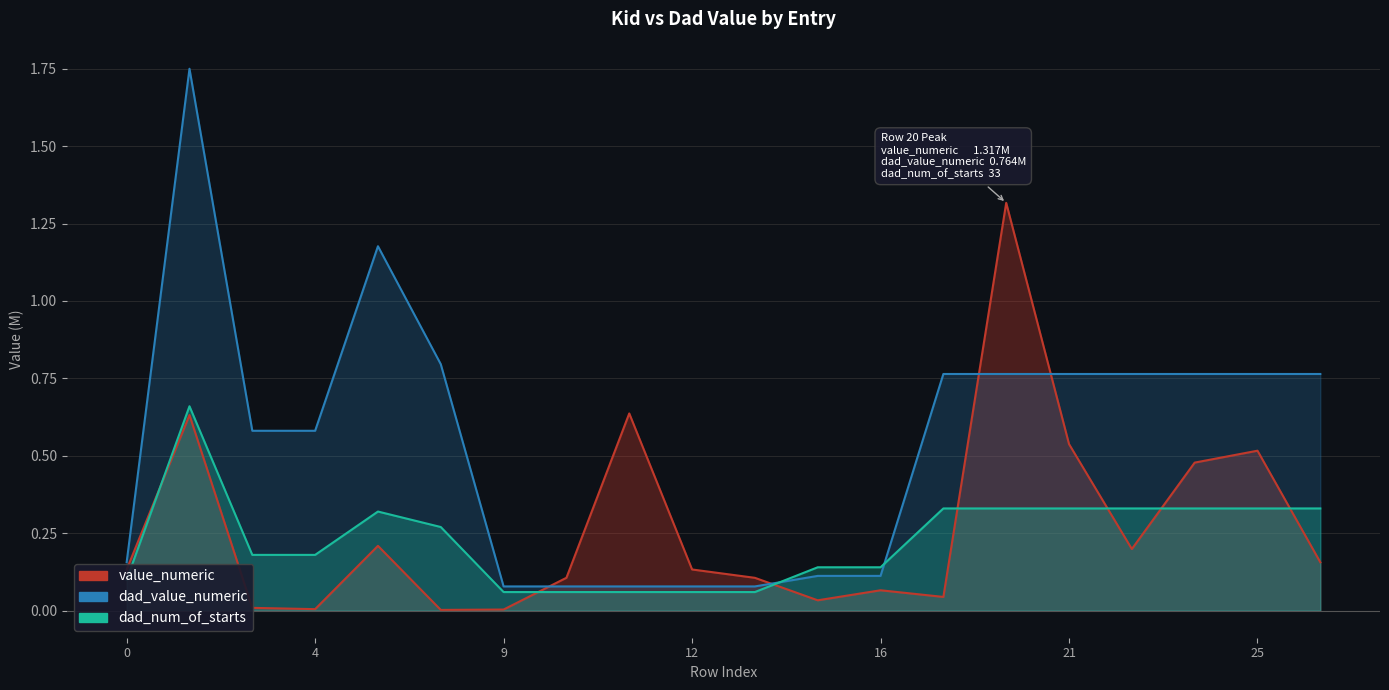

Rank the categories by value_numeric value from lowest to highest.

8, 9, 4, 3, 15, 17, 16, 13, 10, 0, 12, 26, 23, 7, 24, 25, 21, 2, 11, 20